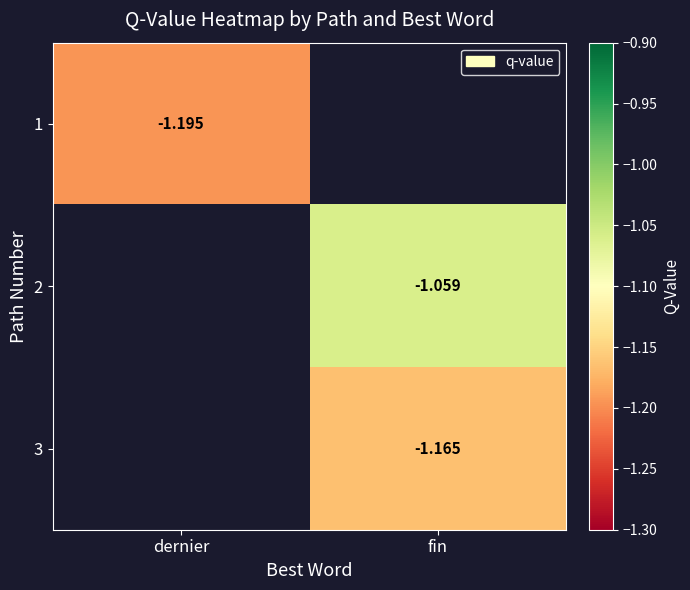

The 3 series shows -0.5 at fin. True or false?

False